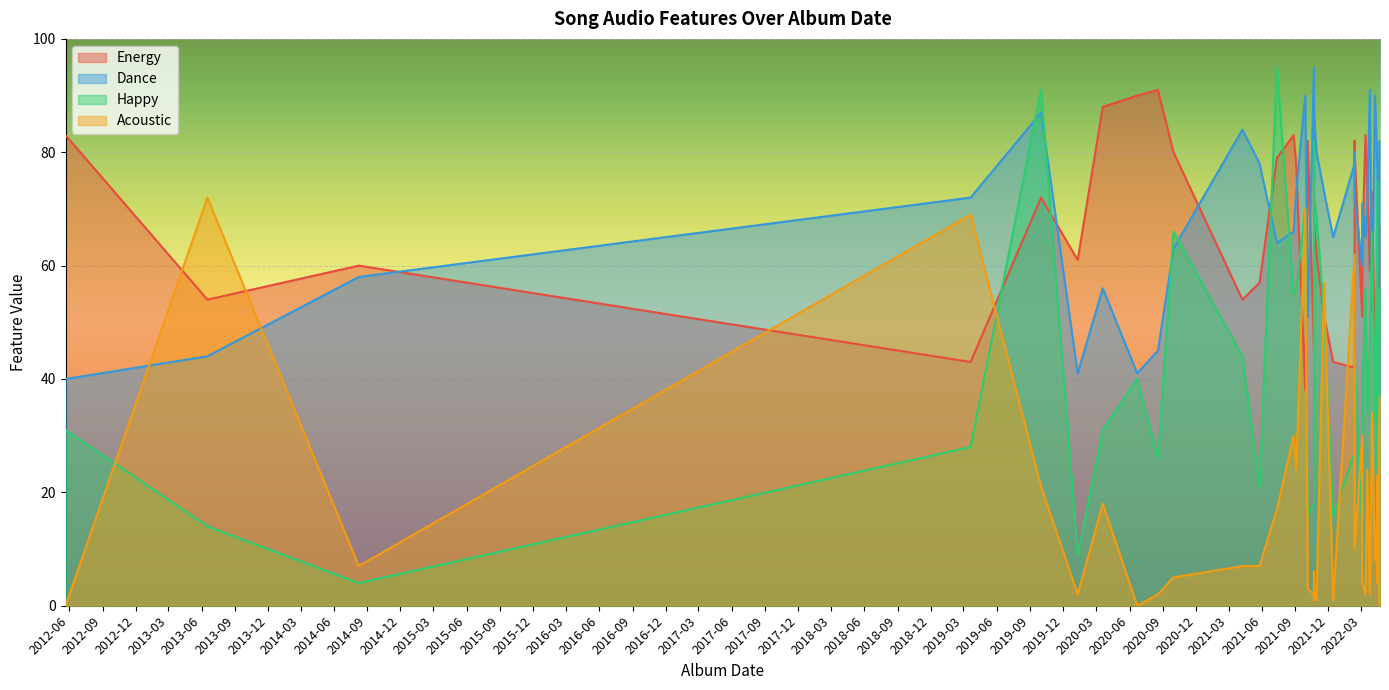

At which category is the sum across all series the highest?

2019-10-01